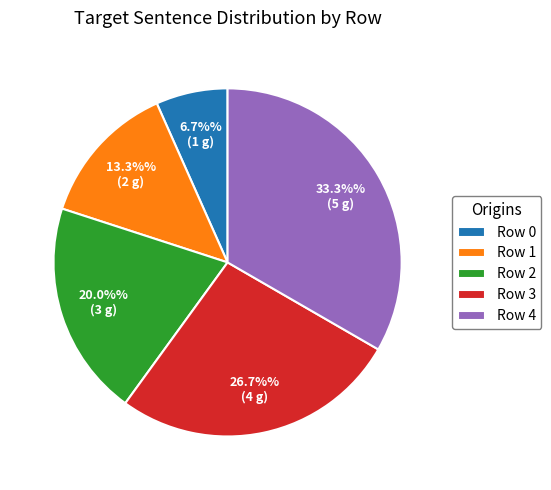

Rank the categories by value from highest to lowest.

Row 4, Row 3, Row 2, Row 1, Row 0